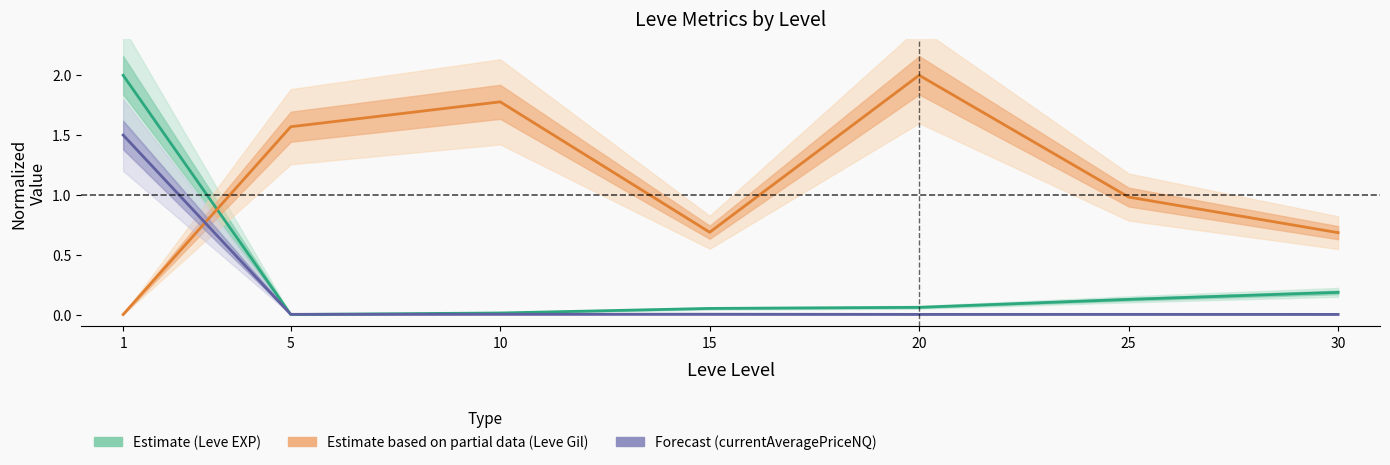

List the series in order of their peak value, lowest first.

Forecast (currentAveragePriceNQ), Estimate (Leve EXP), Estimate based on partial data (Leve Gil)